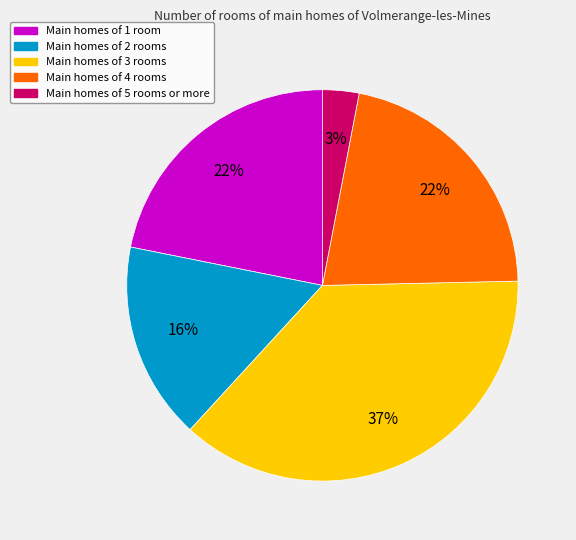

To the nearest percent, what is the difference between the largest and smallest slice percentages?

34%